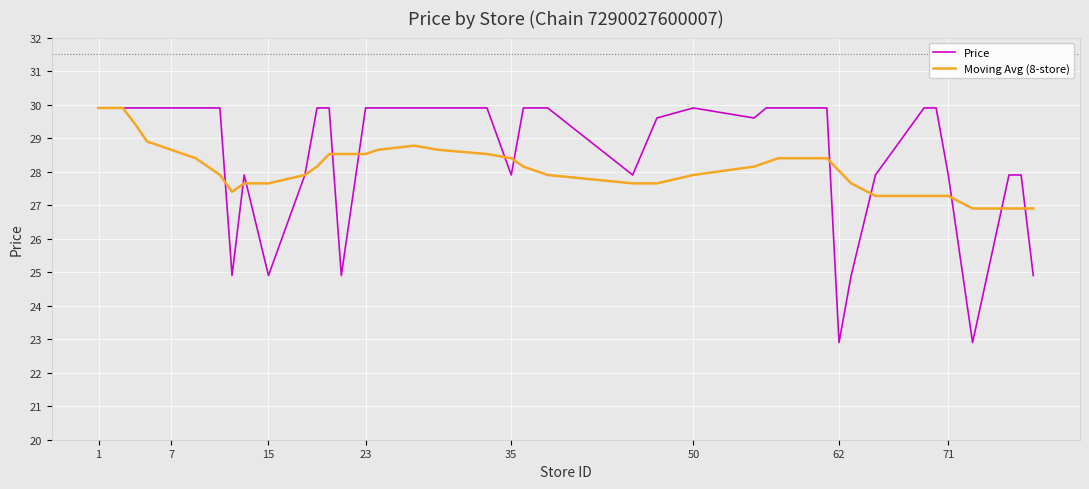

Which series has the largest range (max minus min)?

Price